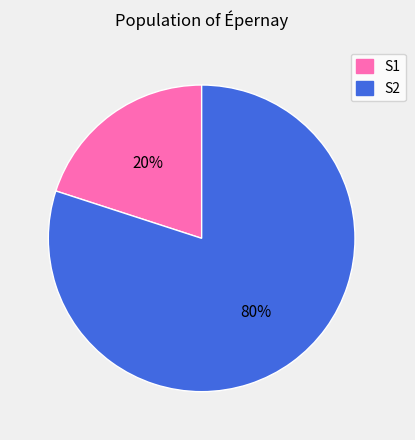

Is it true that S2 is 80% of the pie?

True